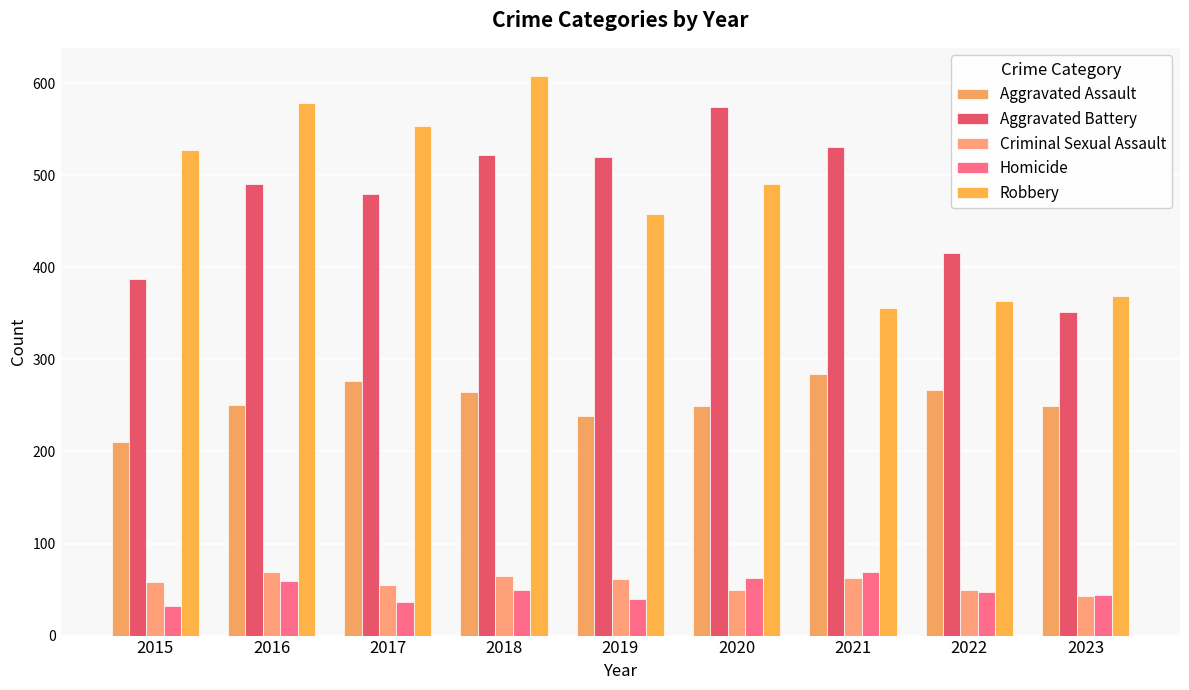

List the series in order of their peak value, lowest first.

Criminal Sexual Assault, Homicide, Aggravated Assault, Aggravated Battery, Robbery